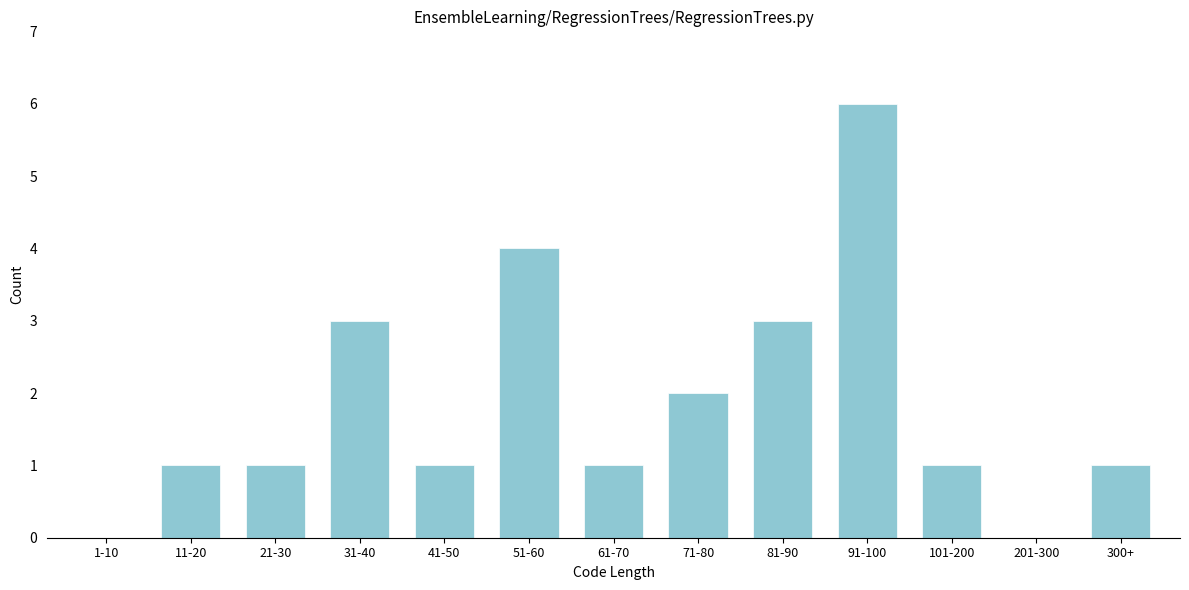

Reading left to right, what are all the values shown in this chart?

1-10=0	11-20=1	21-30=1	31-40=3	41-50=1	51-60=4	61-70=1	71-80=2	81-90=3	91-100=6	101-200=1	201-300=0	300+=1